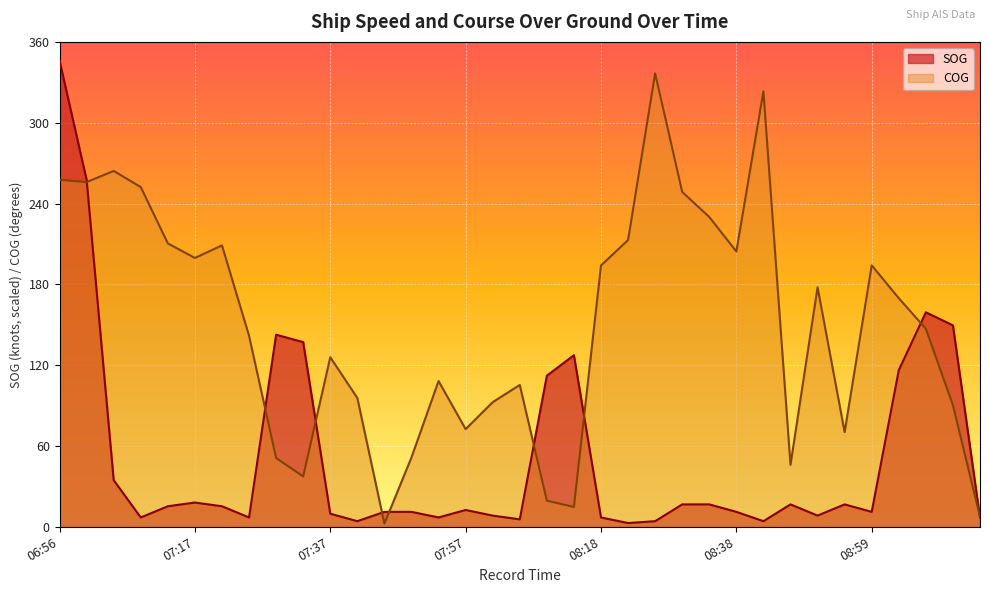

What is the minimum value shown in the chart?

2.3